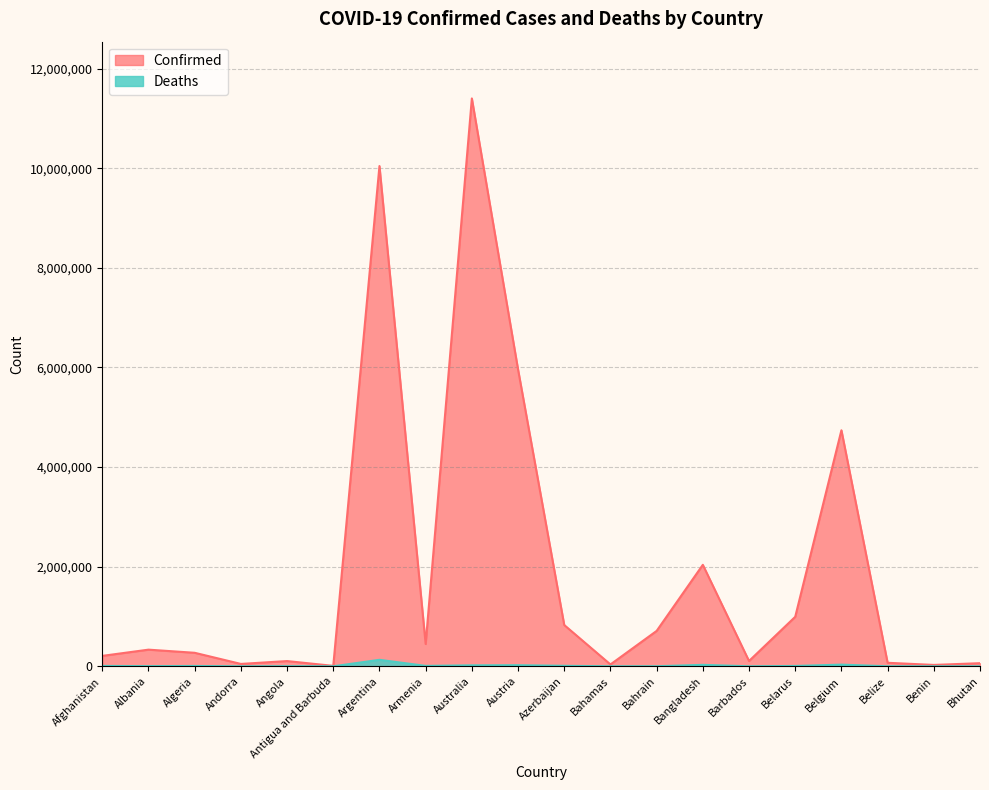

How many lines are shown in the chart?

2